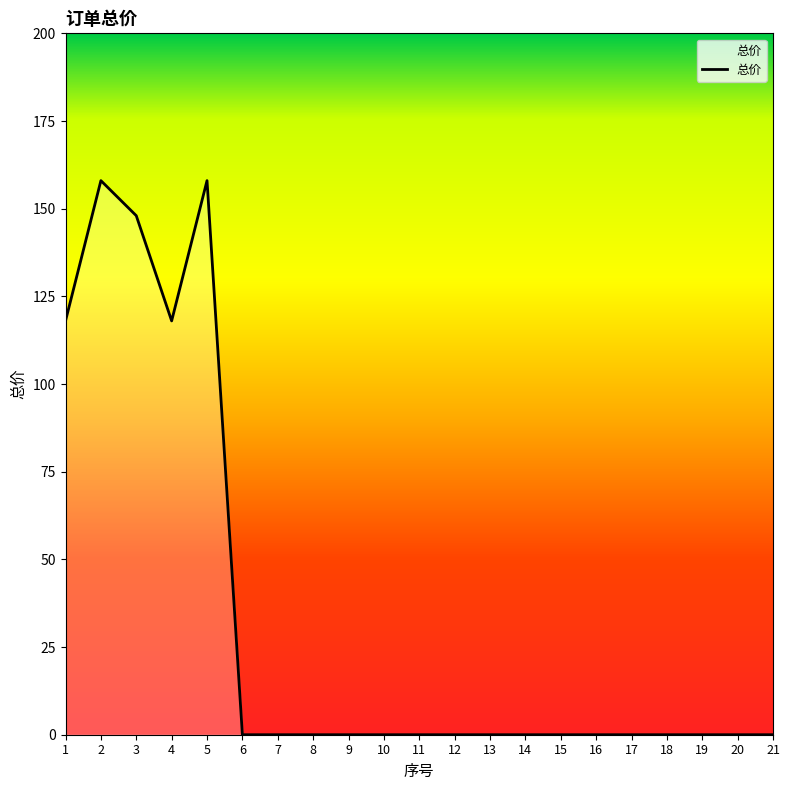

Does the chart have visible grid lines?

No